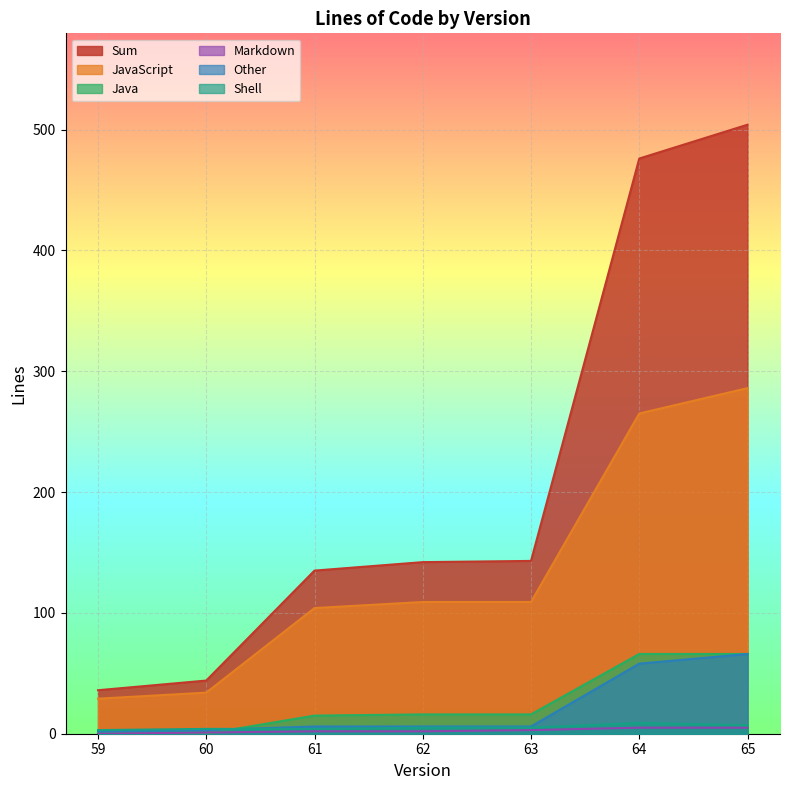

At which label does Java first exceed 16?

64